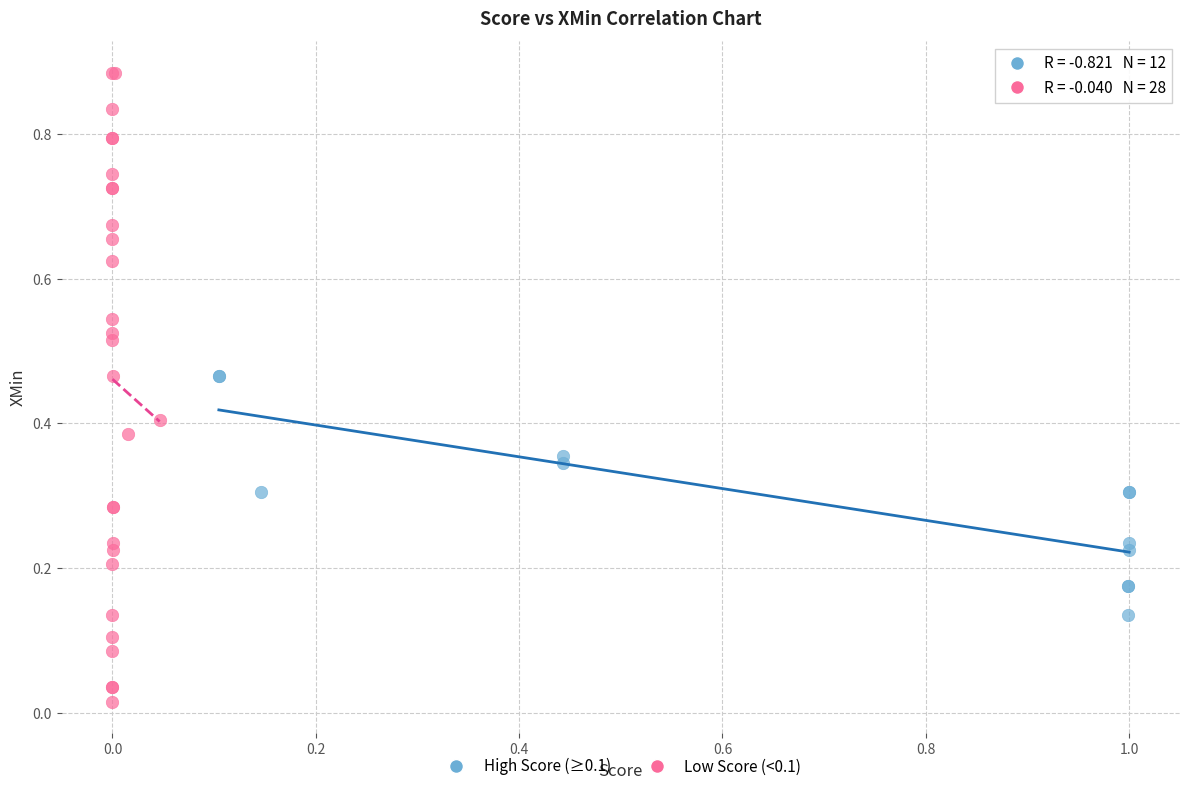

What are all the series names shown in the legend?

High Score (≥0.1), Low Score (<0.1)